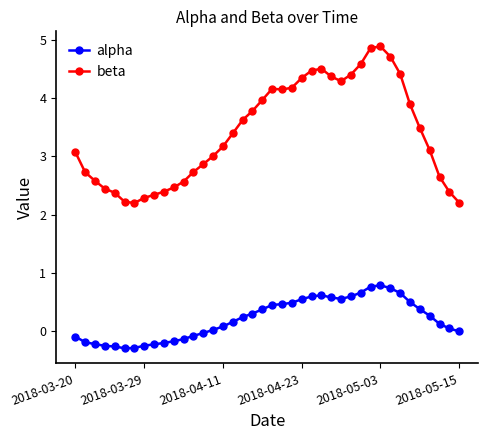

Rank the series by their average value, from highest to lowest.

beta, alpha